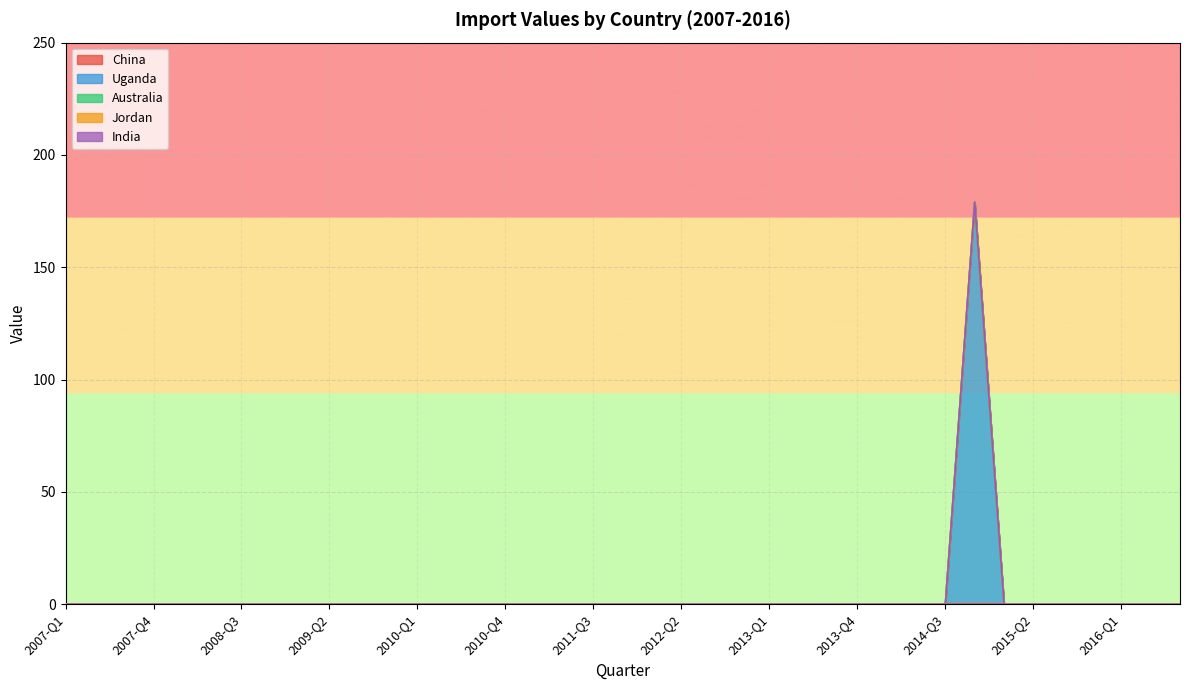

What is the label of the 25th point from the left?

2013-Q1